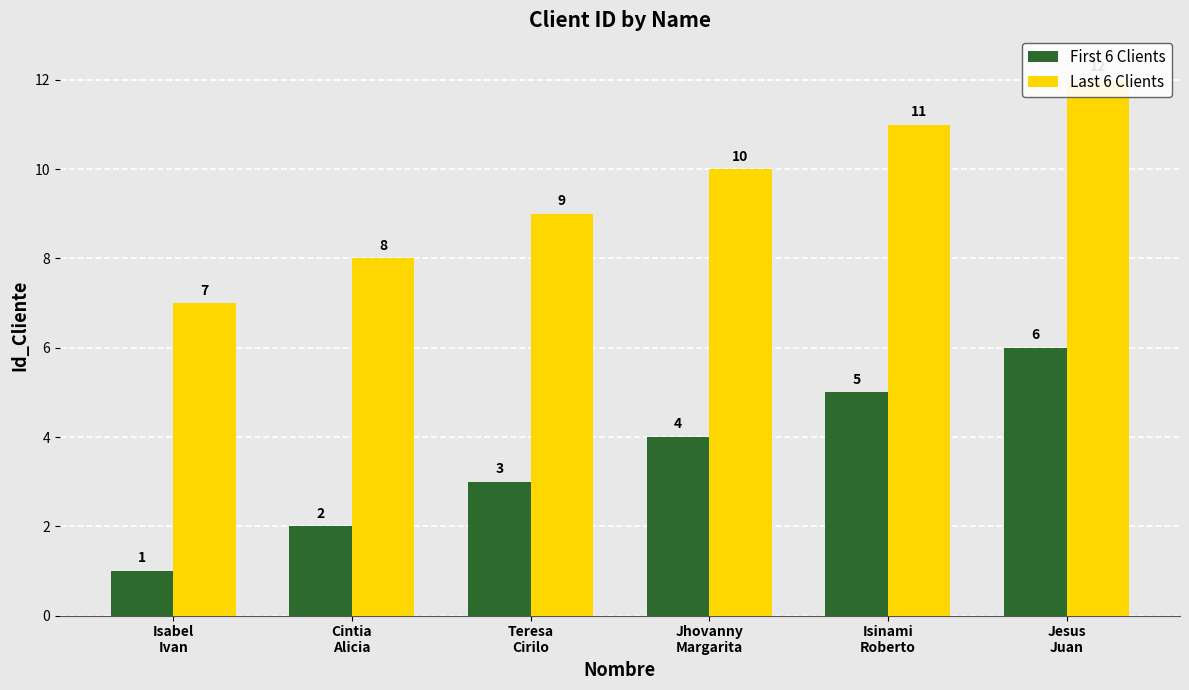

What is the difference between the Last 6 Clients values at Isinami
Roberto and Teresa
Cirilo?

2